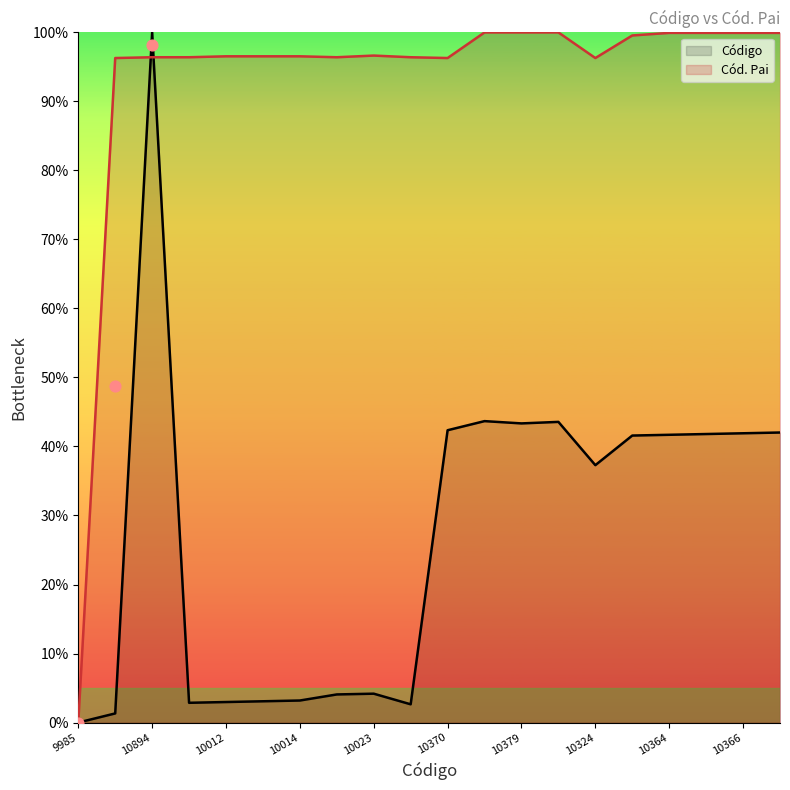

At which category is the sum across all series the highest?

10894